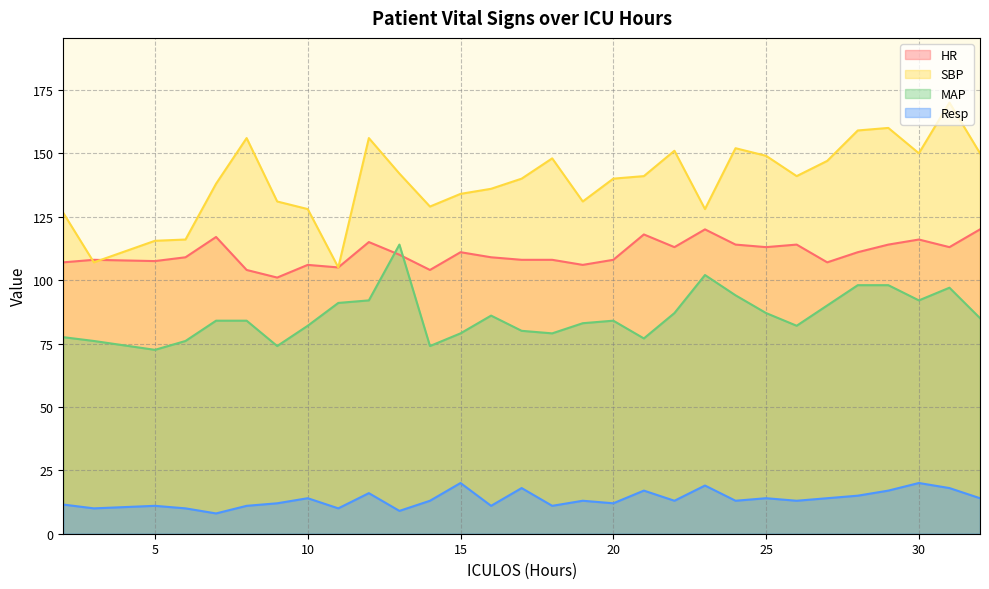

At which label does HR first exceed 110?

7